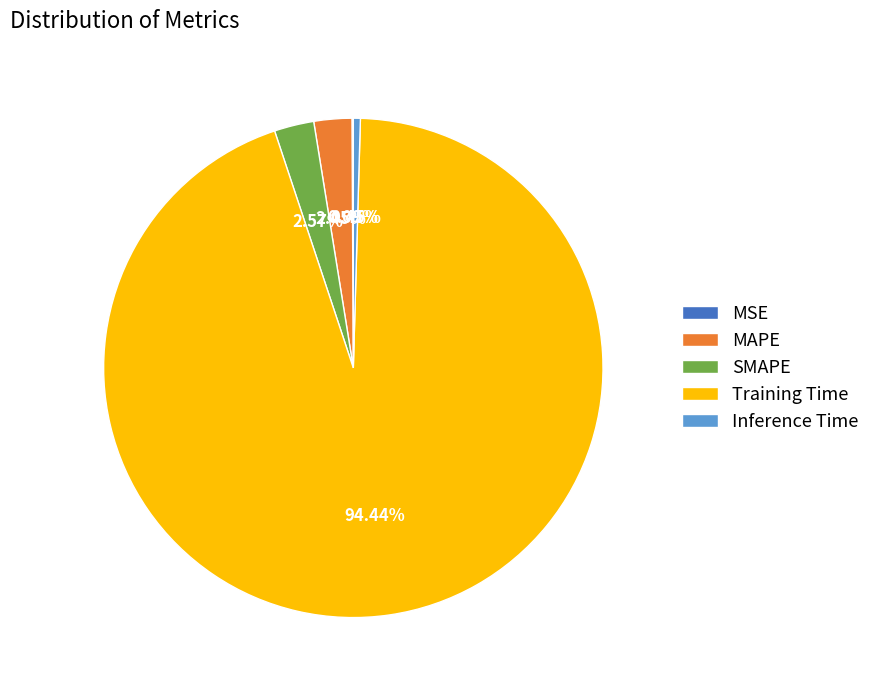

Does any single category account for the majority?

Yes